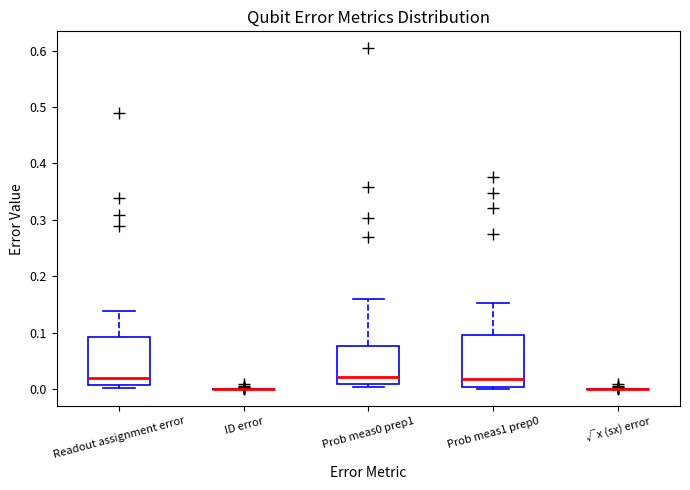

Reading left to right, transcribe this box plot: for each box, give where its median line is, the range the box spans, and where its two whiskers end, as read against the y-axis. The values are not printed on the chart, so give them approximately, as read against the axis.

Readout assignment error: median 0.02, box 0.01 to 0.09, whiskers 0.00 to 0.14
ID error: box collapsed to a line at 0.00, whiskers 0.00 to 0.00
Prob meas0 prep1: median 0.02, box 0.01 to 0.08, whiskers 0.00 to 0.16
Prob meas1 prep0: median 0.02, box 0.00 to 0.10, whiskers 0.00 (just below the box's lower edge) to 0.15
√x (sx) error: box collapsed to a line at 0.00, whiskers 0.00 to 0.00